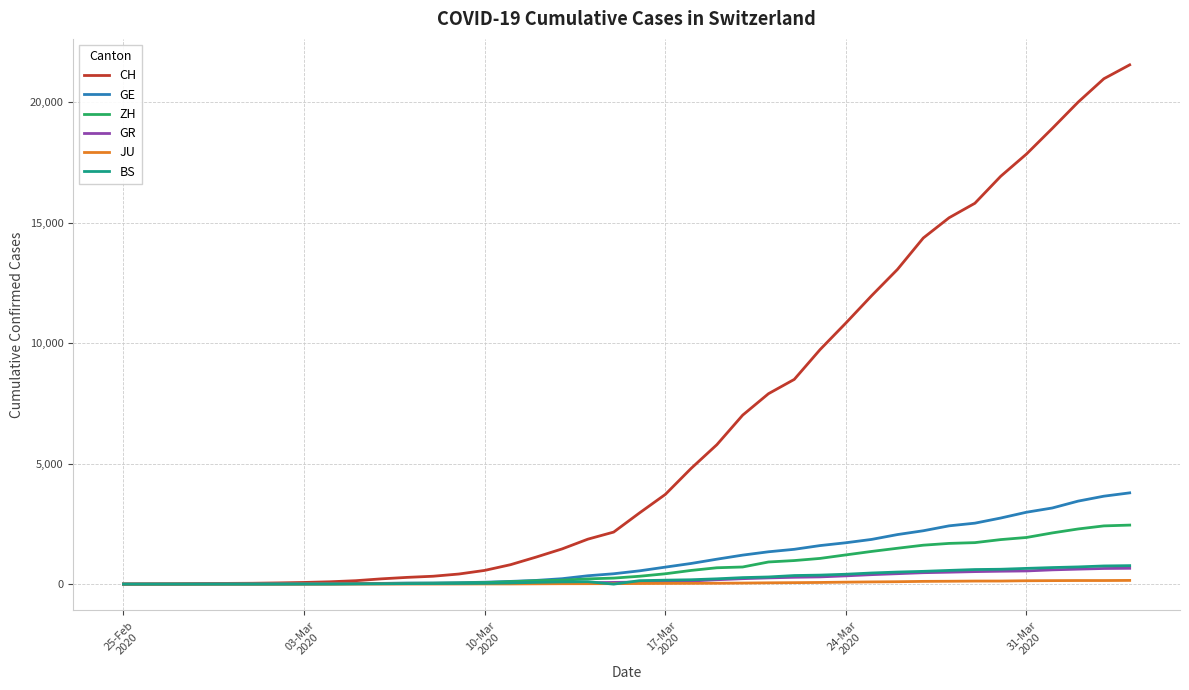

Which series has the widest spread of values?

CH